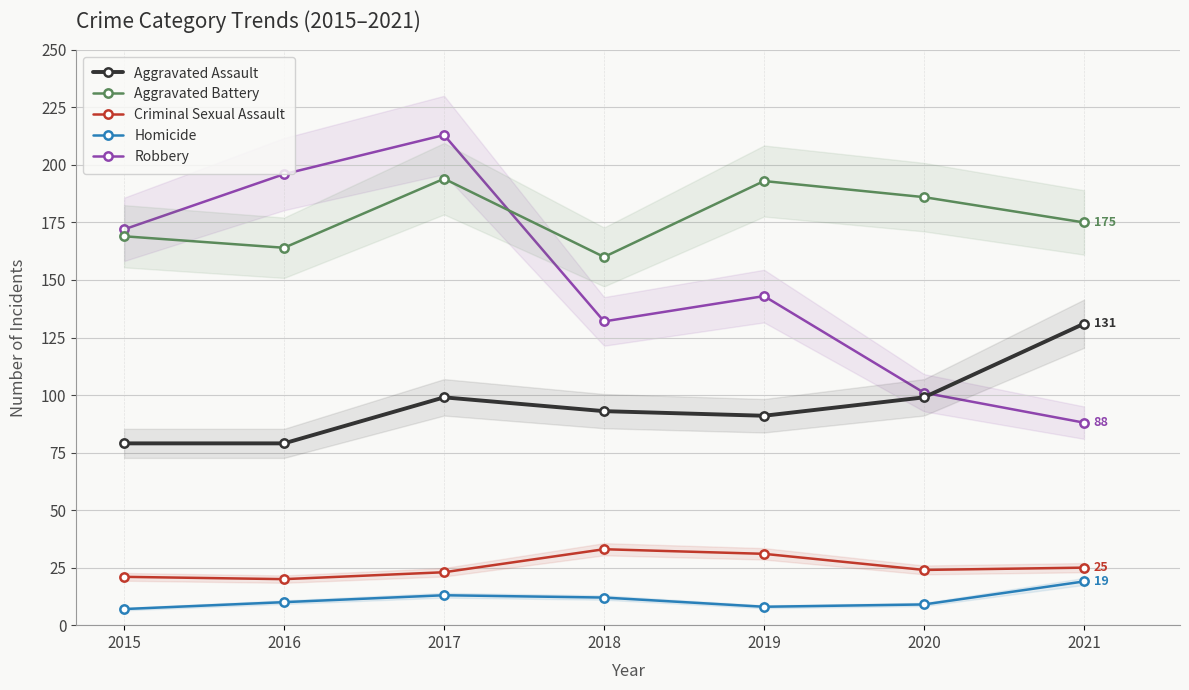

The Aggravated Battery series shows 194 at 2017. True or false?

True